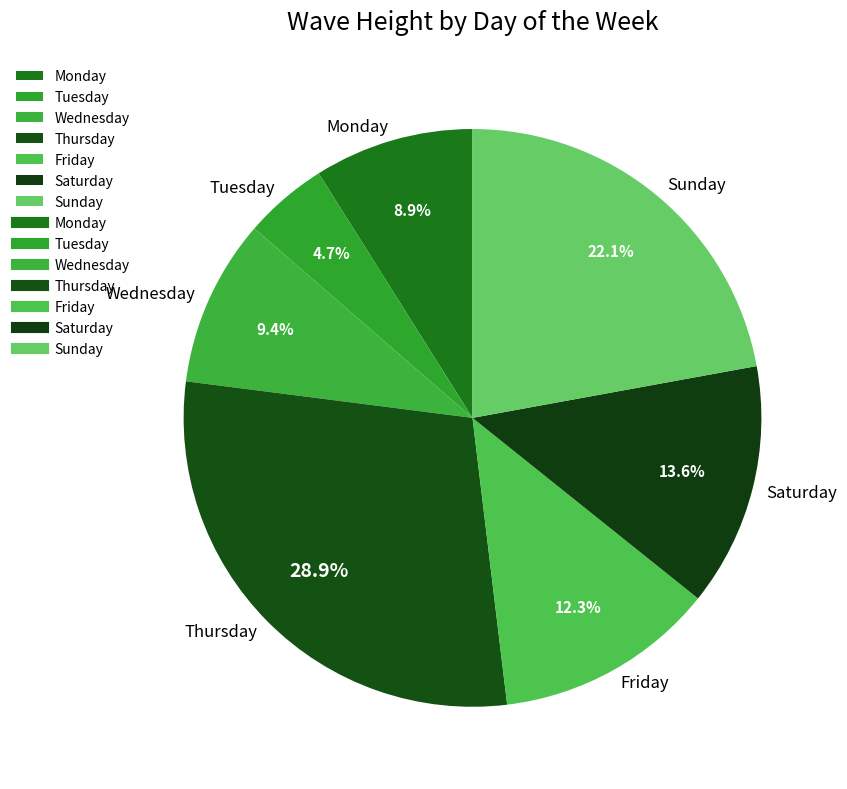

Between Friday and Thursday, which is larger?

Thursday